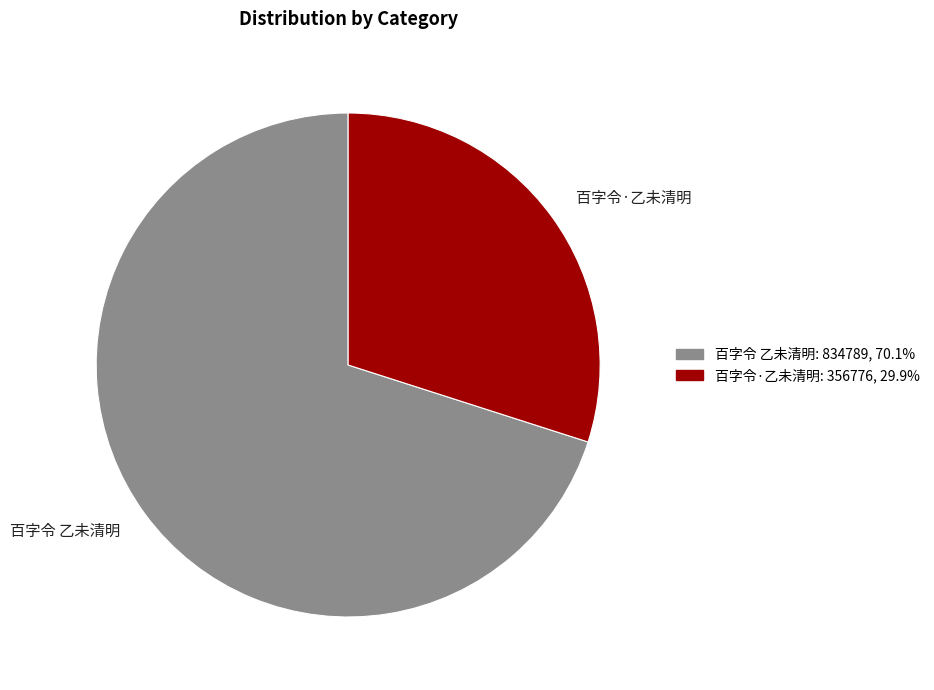

Does 百字令·乙未清明 account for over 50% of the chart?

No